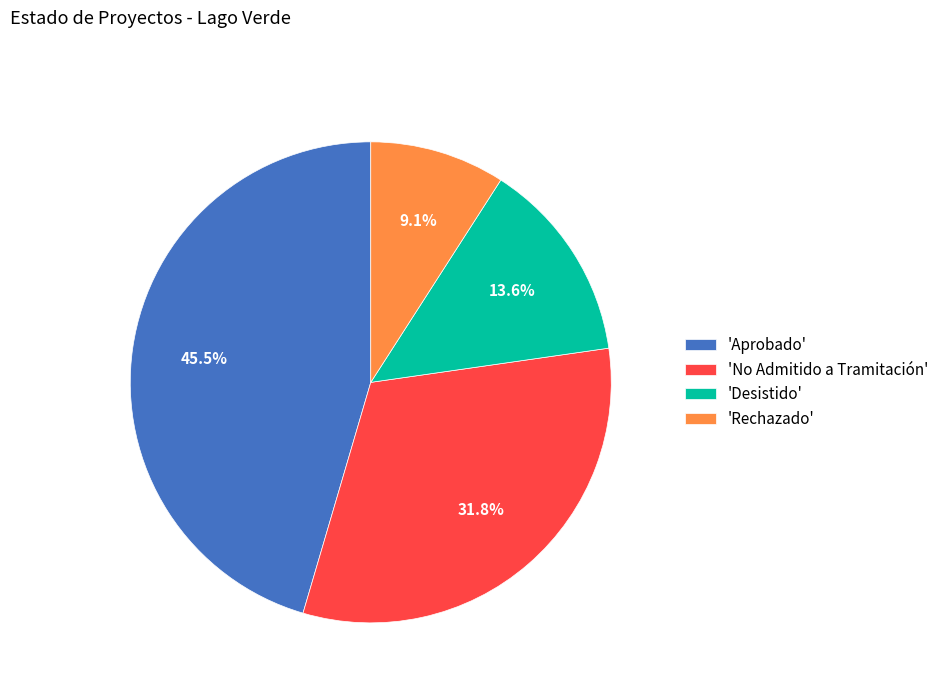

Does 'Aprobado' represent more than half of the total?

No